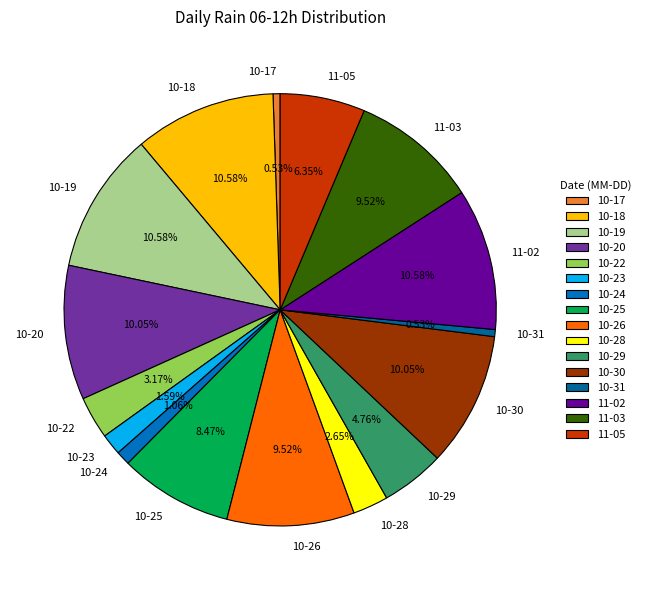

Between 10-17 and 10-18, which is larger?

10-18